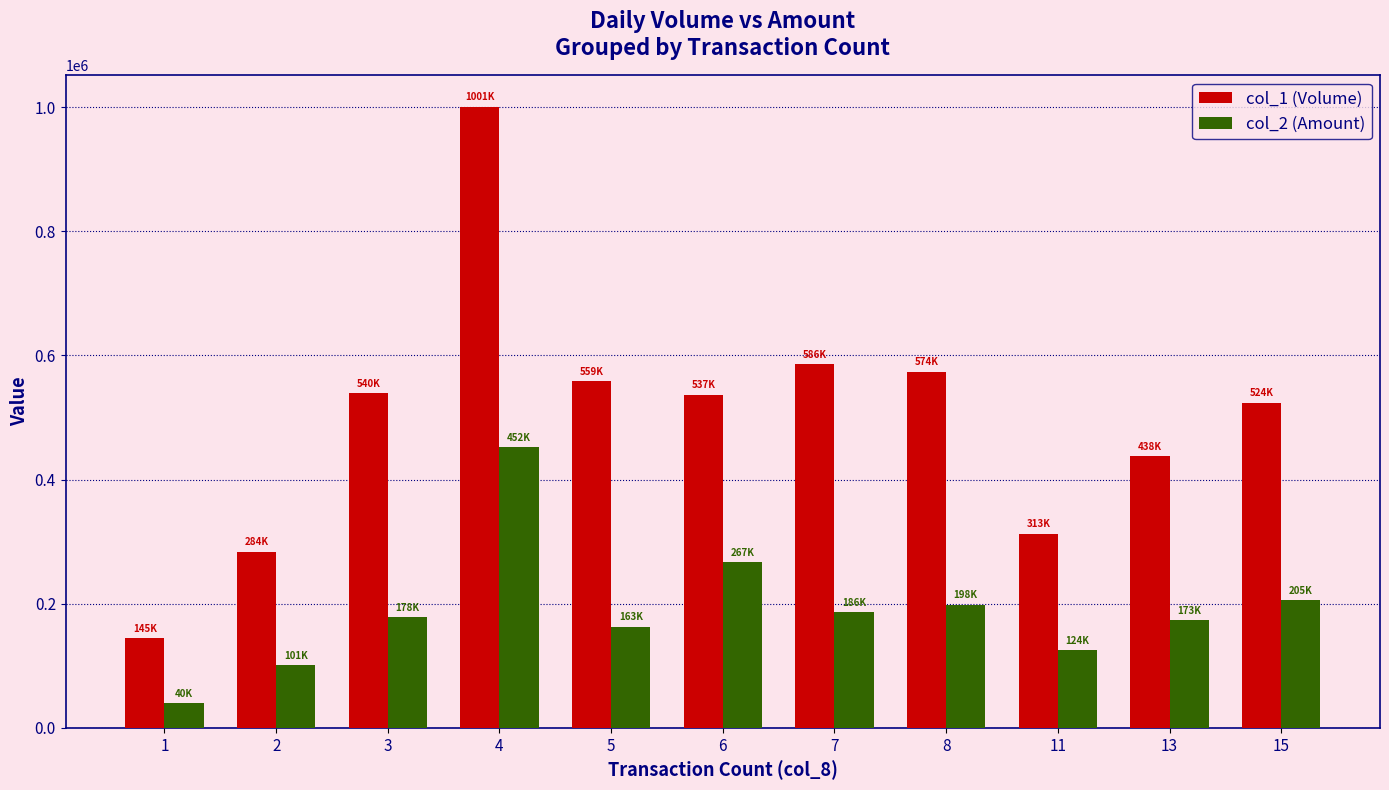

At 11, list the series in order from smallest to largest.

col_2 (Amount), col_1 (Volume)